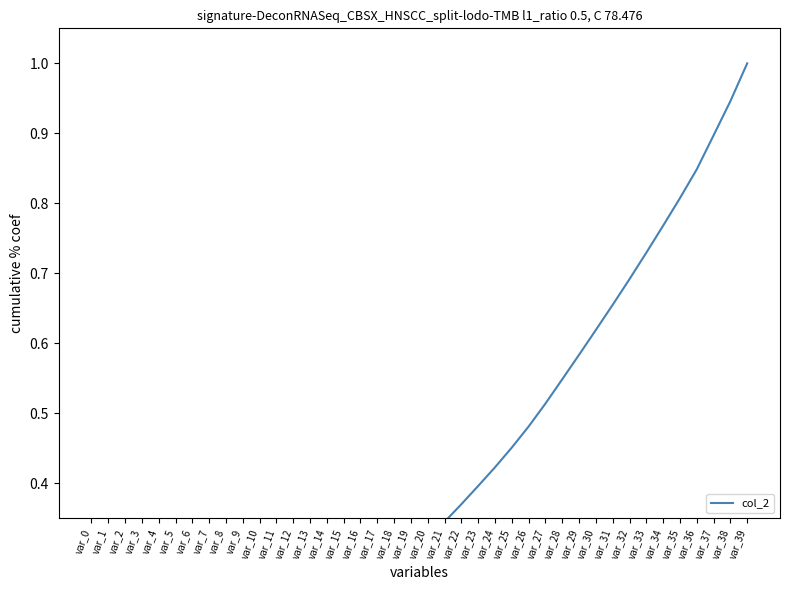

Rank the categories by value from lowest to highest.

var_0, var_1, var_2, var_3, var_4, var_5, var_6, var_7, var_8, var_9, var_10, var_11, var_12, var_13, var_14, var_15, var_16, var_17, var_18, var_19, var_20, var_21, var_22, var_23, var_24, var_25, var_26, var_27, var_28, var_29, var_30, var_31, var_32, var_33, var_34, var_35, var_36, var_37, var_38, var_39